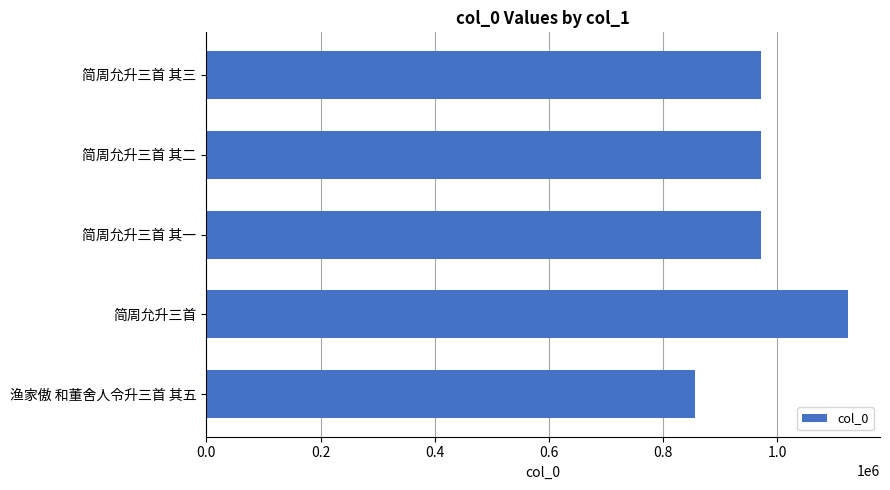

The value at 渔家傲 和董舍人令升三首 其五 is 856604. True or false?

True